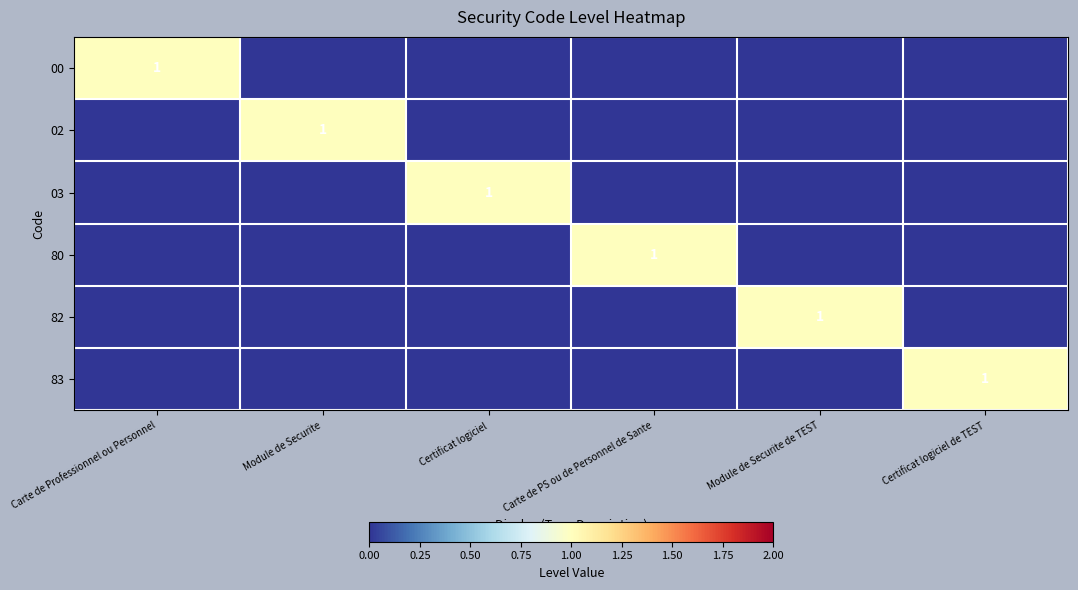

At which category does the chart reach its peak across all series?

Carte de Professionnel ou Personnel